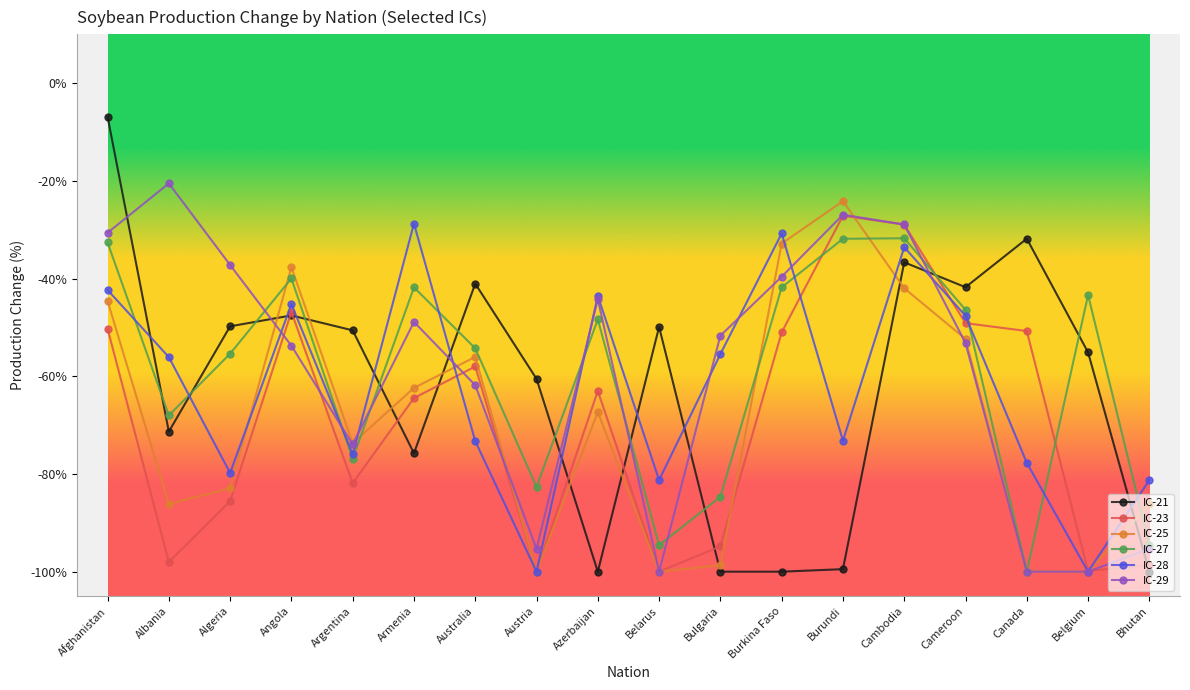

At which category does IC-28 reach its first local peak?

Angola